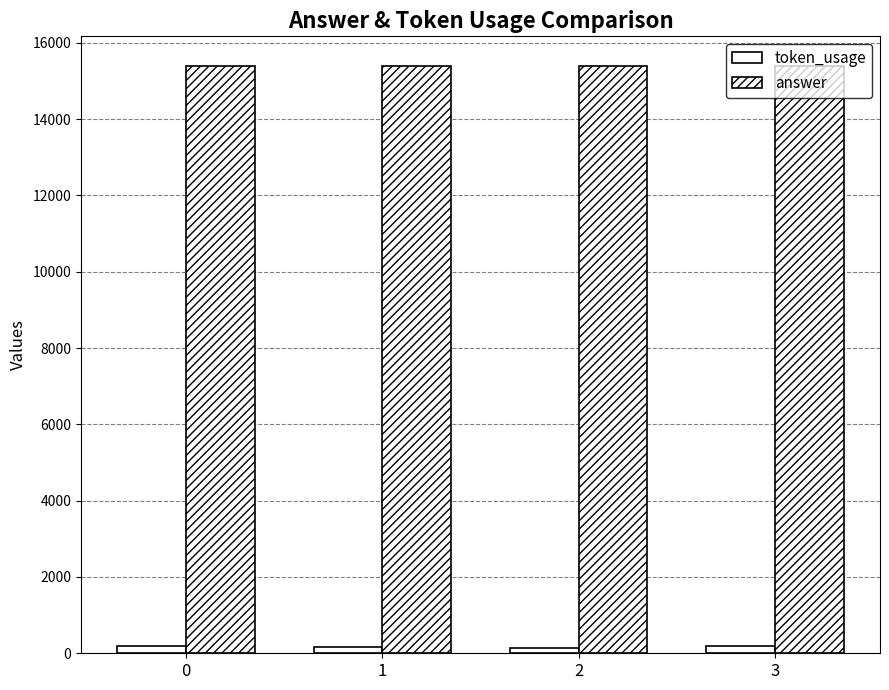

How many categories are shown in the chart?

4